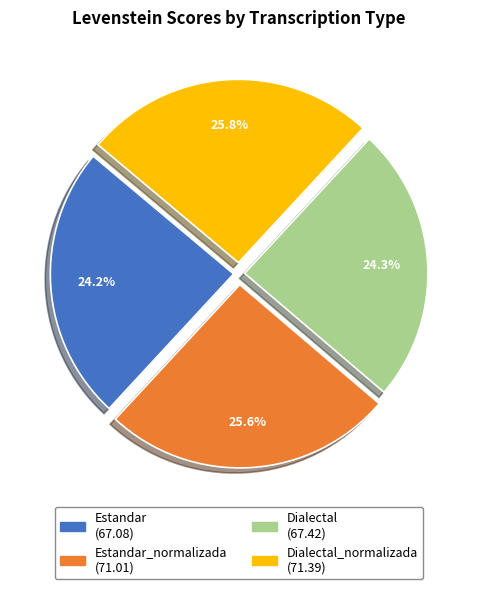

How many segments does this pie chart have?

4